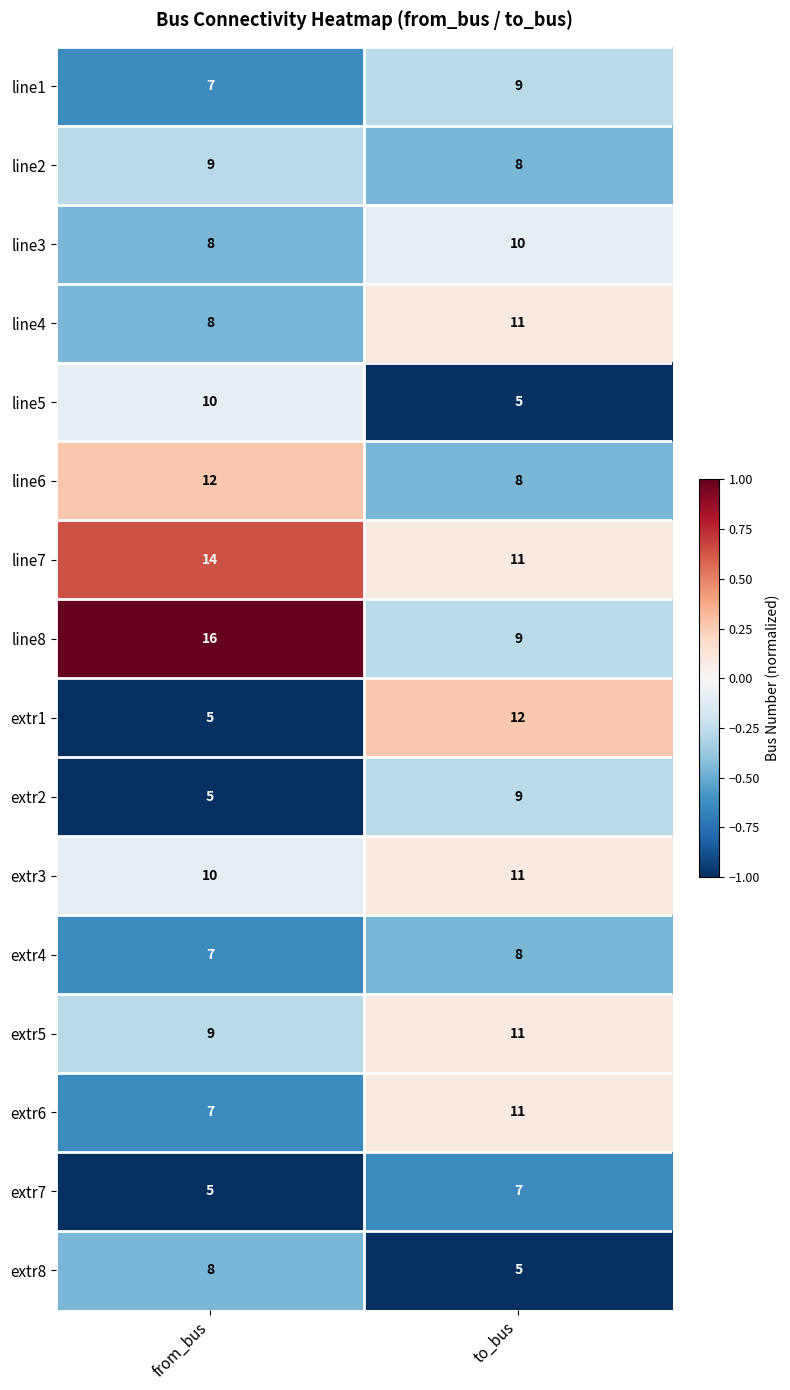

Is the value of extr8 at from_bus greater than the value of extr2 at from_bus?

Yes